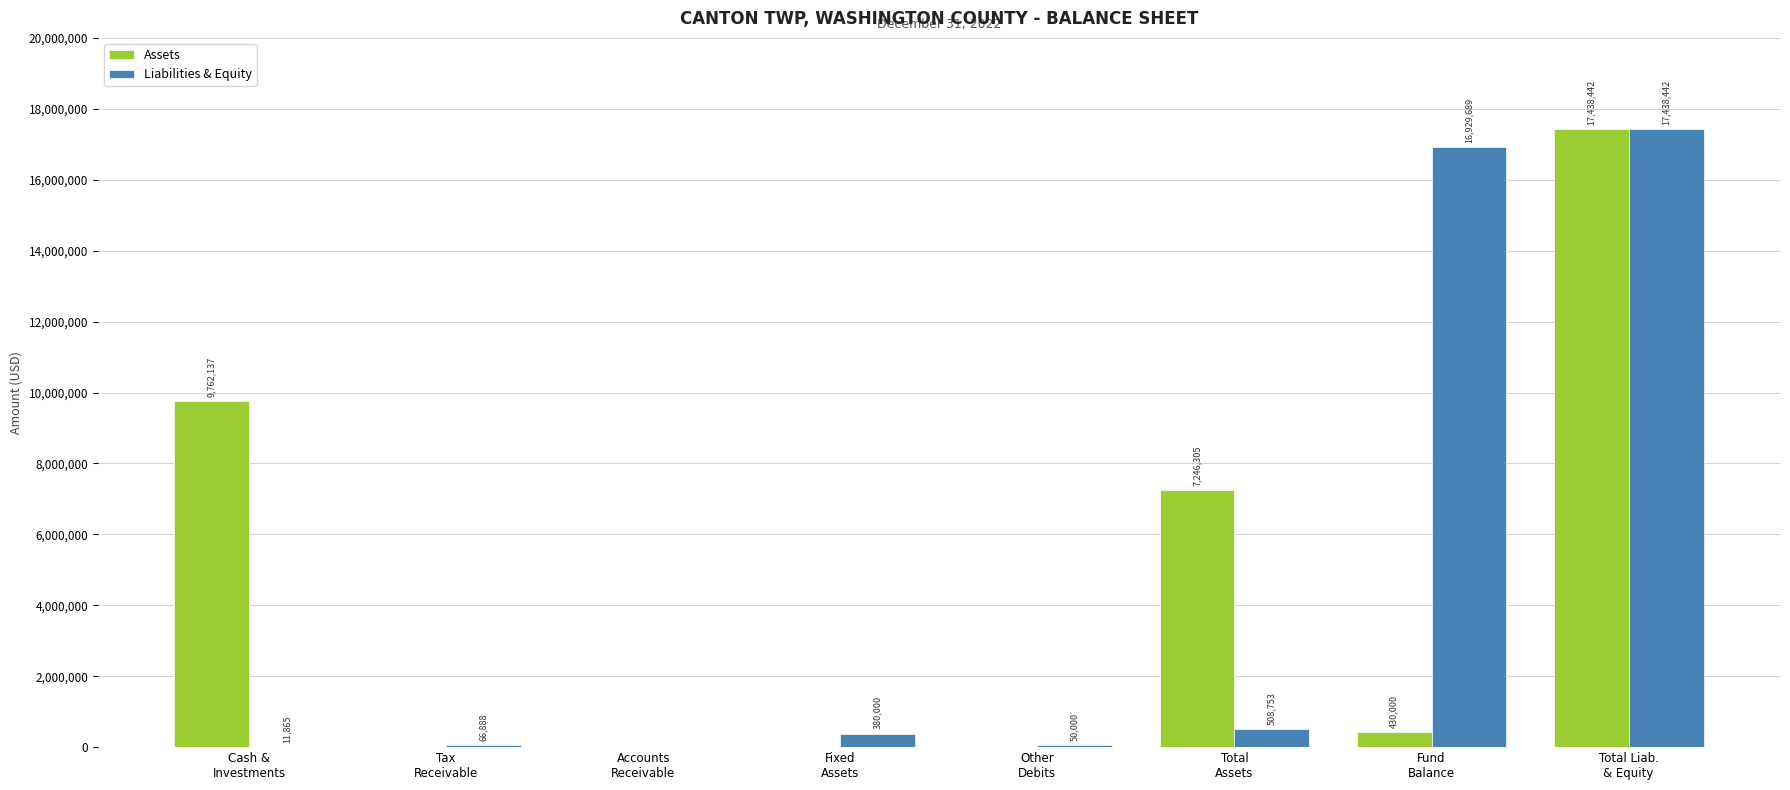

Does the chart contain stacked bars?

No